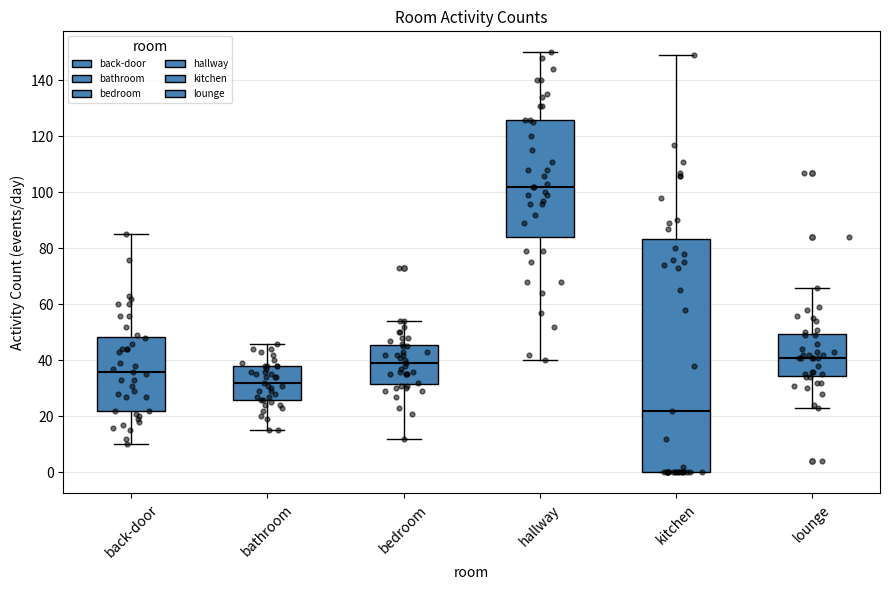

Which box has the highest median line?

hallway